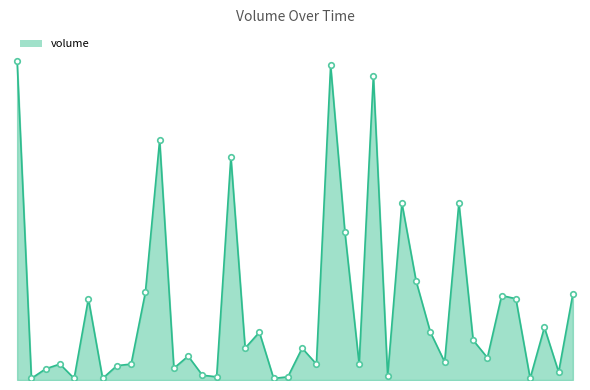

How many interior local valleys (lower than both neighbors) does the data have?

14